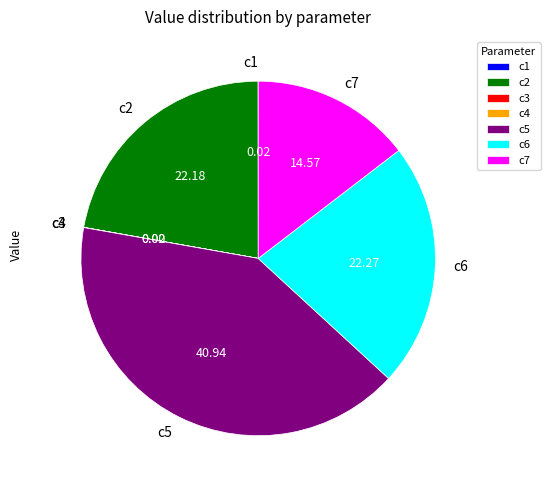

Does any single category account for the majority?

No